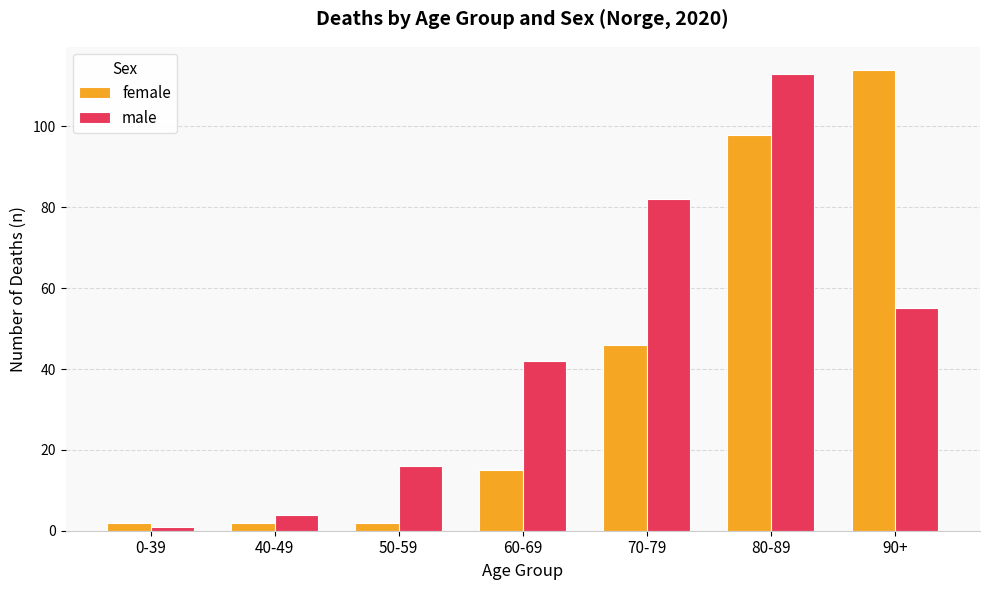

At how many categories does at least one series exceed 63?

3